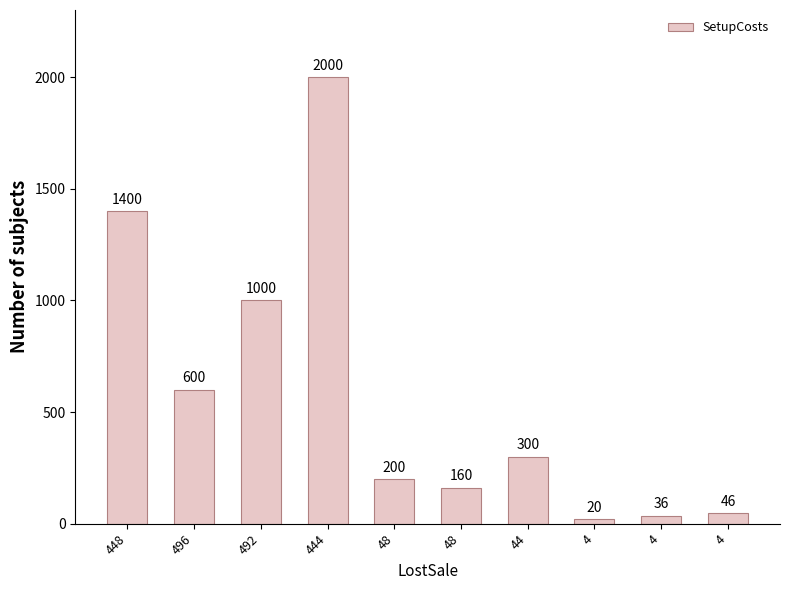

Does the chart contain stacked bars?

No